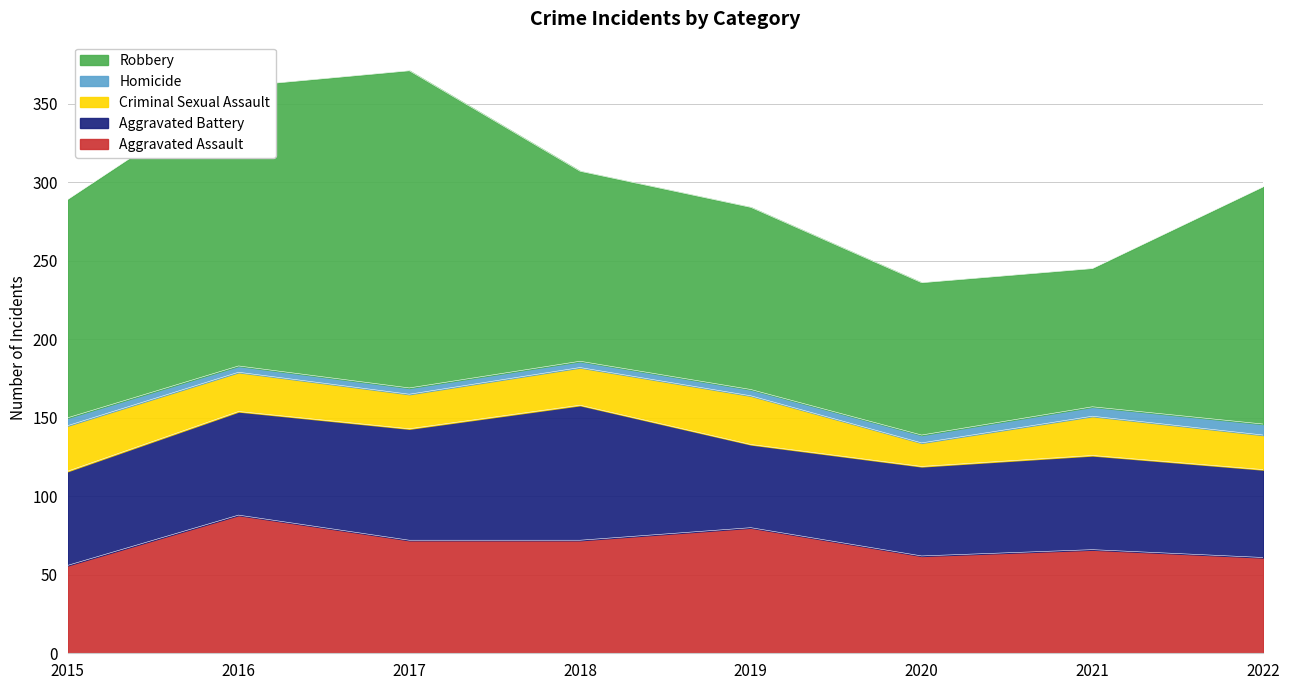

Reading left to right, list all the values displayed in this chart.

Aggravated Assault: 2015=56	2016=88	2017=72	2018=72	2019=80	2020=62	2021=66	2022=61
Aggravated Battery: 2015=60	2016=66	2017=71	2018=86	2019=53	2020=57	2021=60	2022=56
Criminal Sexual Assault: 2015=29	2016=25	2017=22	2018=24	2019=31	2020=15	2021=25	2022=22
Homicide: 2015=5	2016=4	2017=4	2018=4	2019=4	2020=5	2021=6	2022=7
Robbery: 2015=139	2016=178	2017=202	2018=121	2019=116	2020=97	2021=88	2022=151